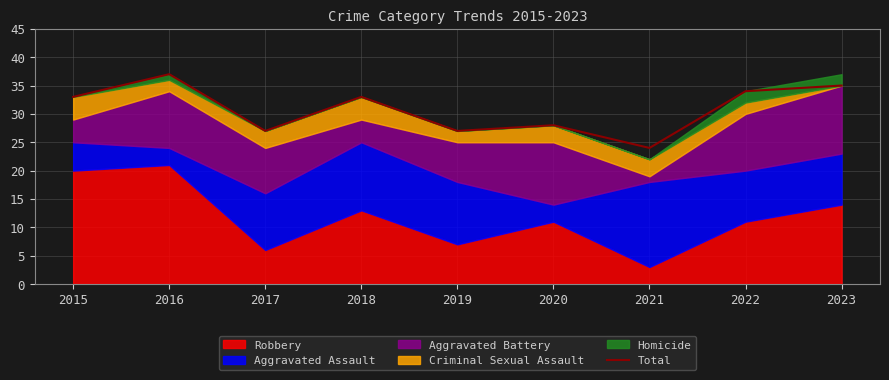

What is the change in value from 2018 to 2021?

-9